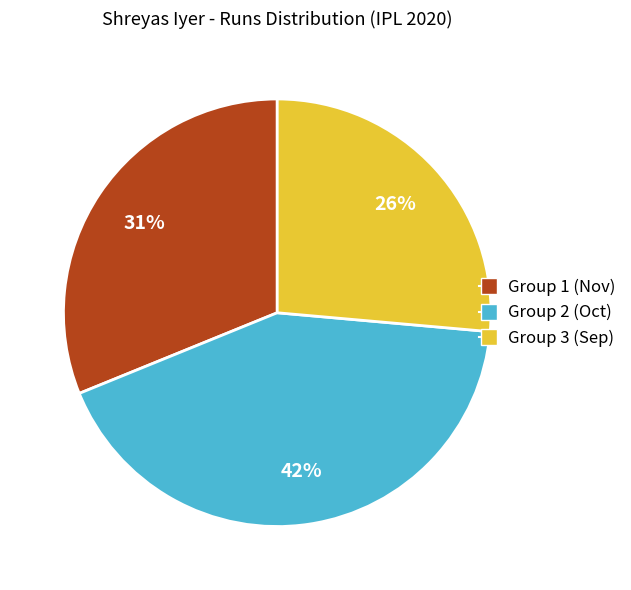

Does any single category account for the majority?

No